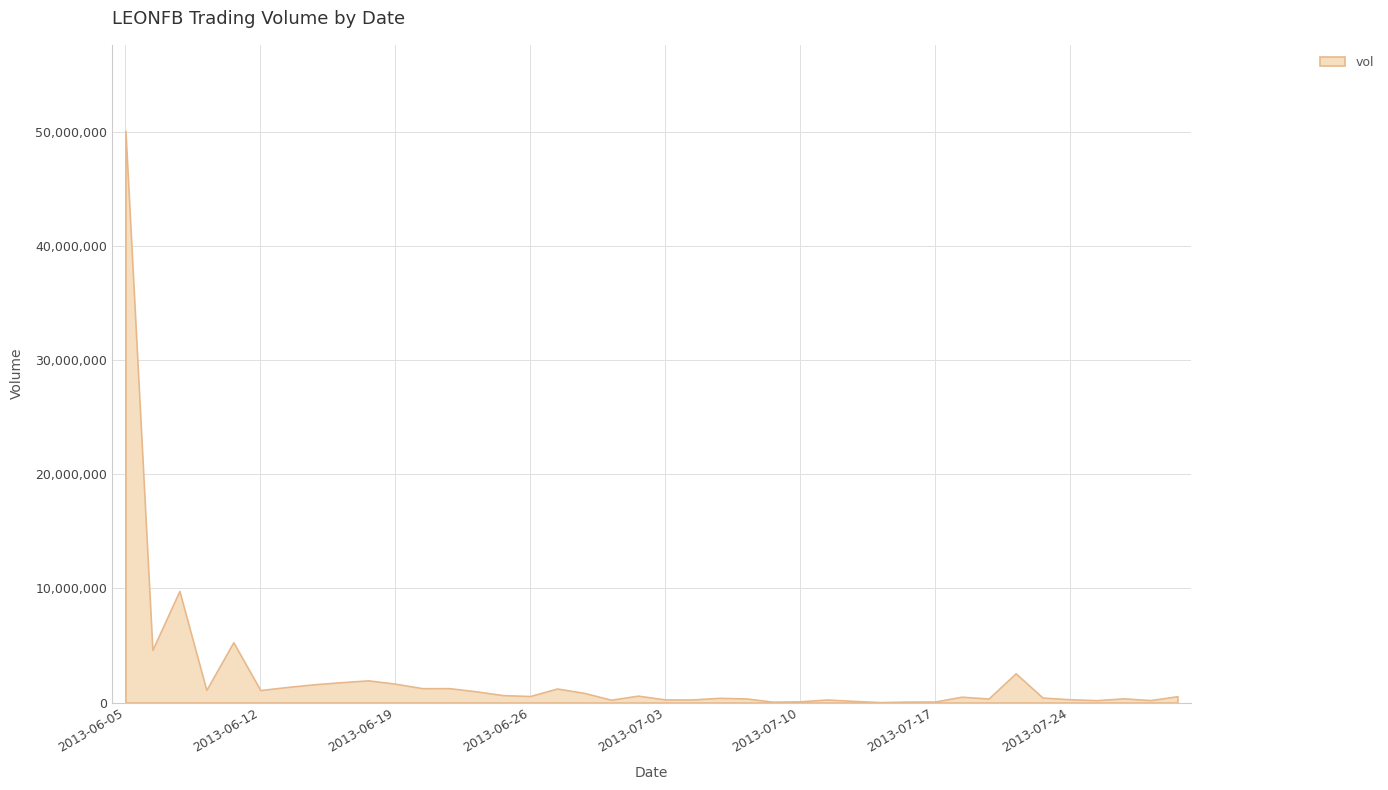

Does the chart display data point markers on the line(s)?

No